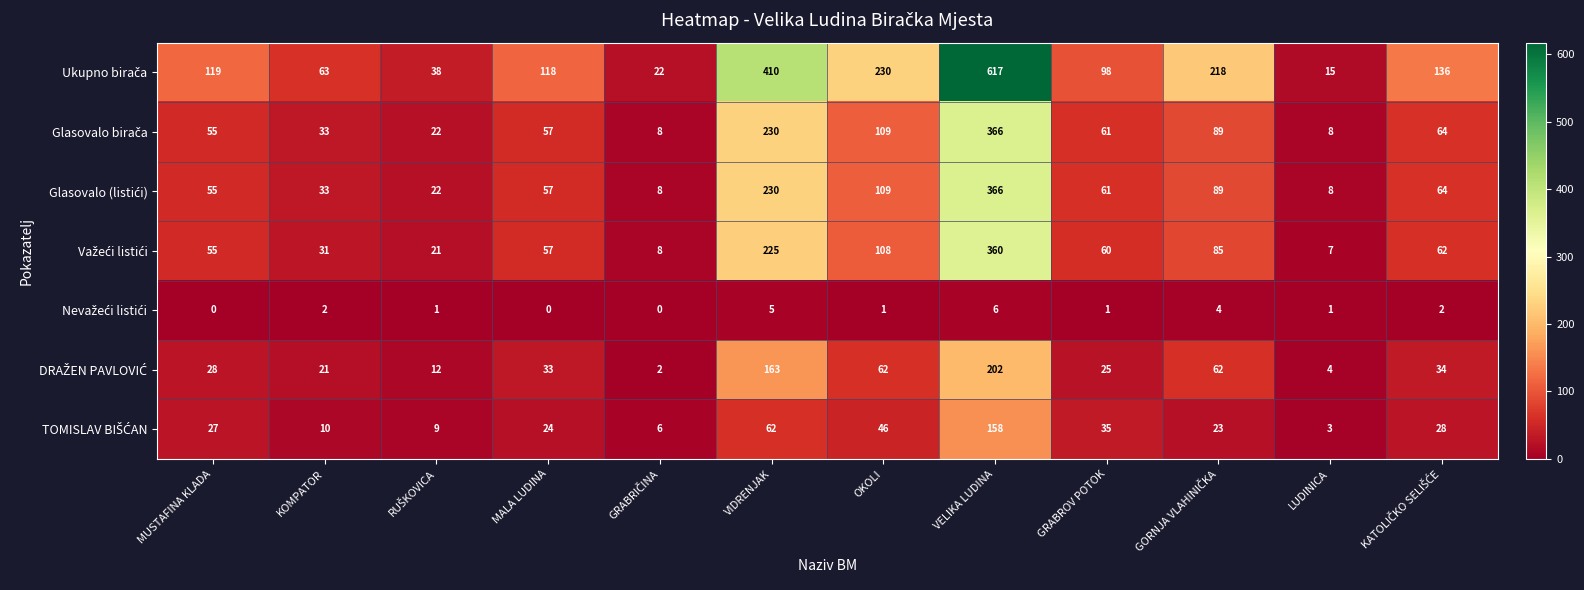

At which category is the sum across all series the highest?

VELIKA LUDINA